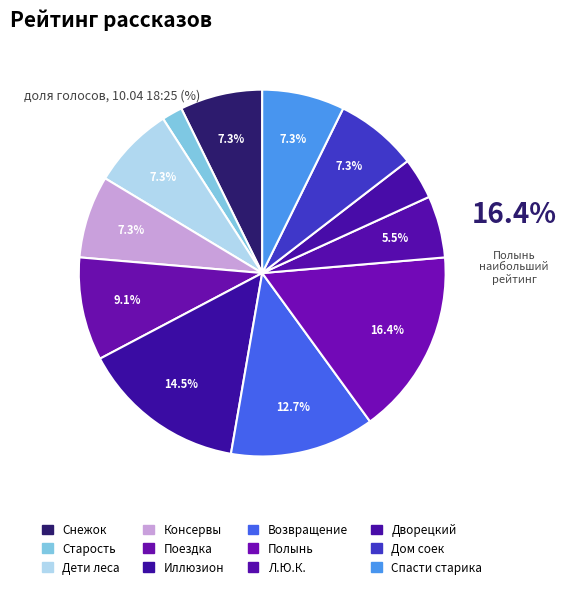

How many slices are in this pie chart?

12